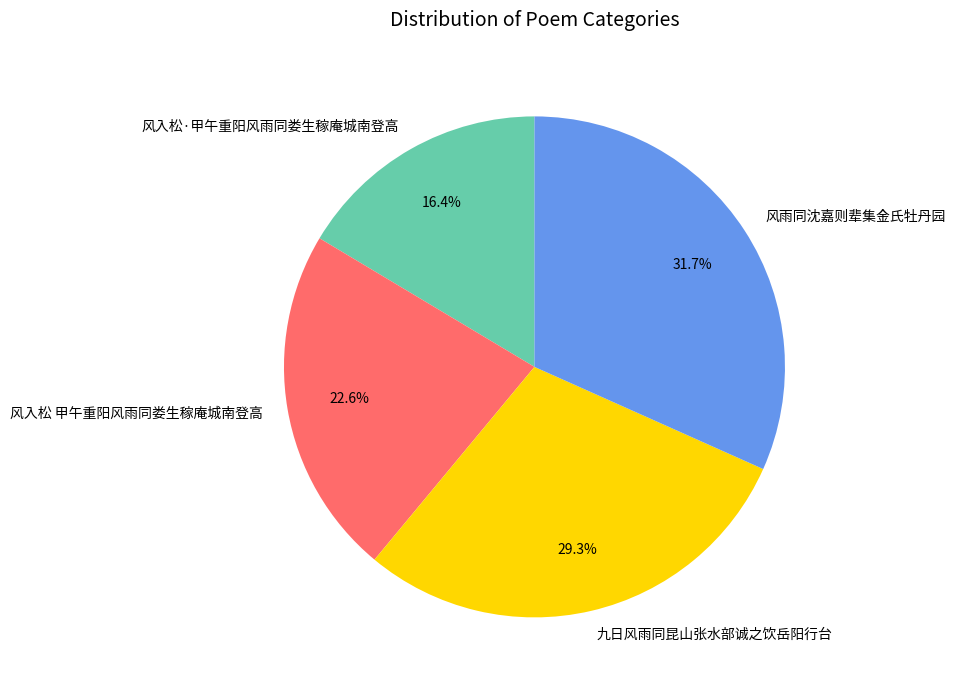

Is it true that 风入松 甲午重阳风雨同娄生稼庵城南登高 is 23% of the pie?

True